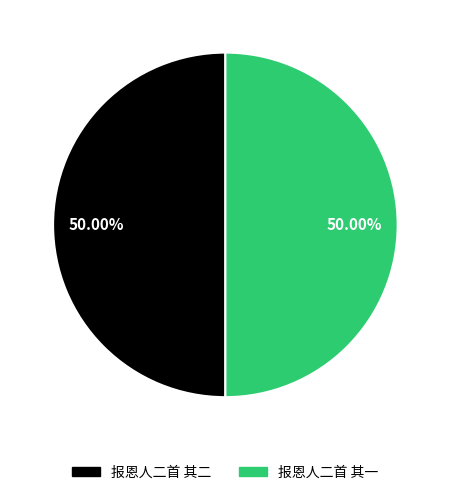

Do 报恩人二首 其一 and 报恩人二首 其二 together represent more than half of the pie?

Yes